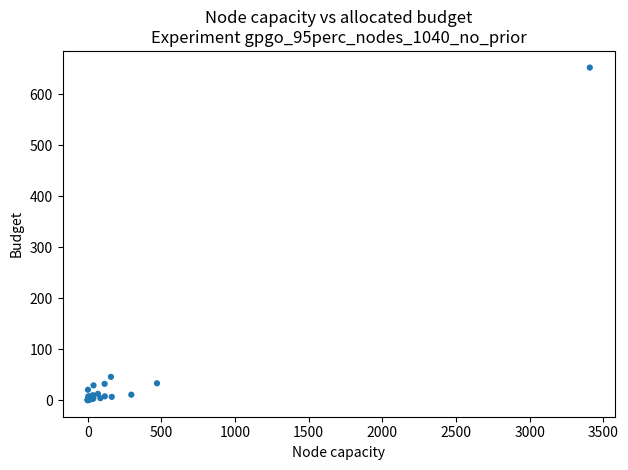

What Y value in the scatter plot is closest to 325?

45.5